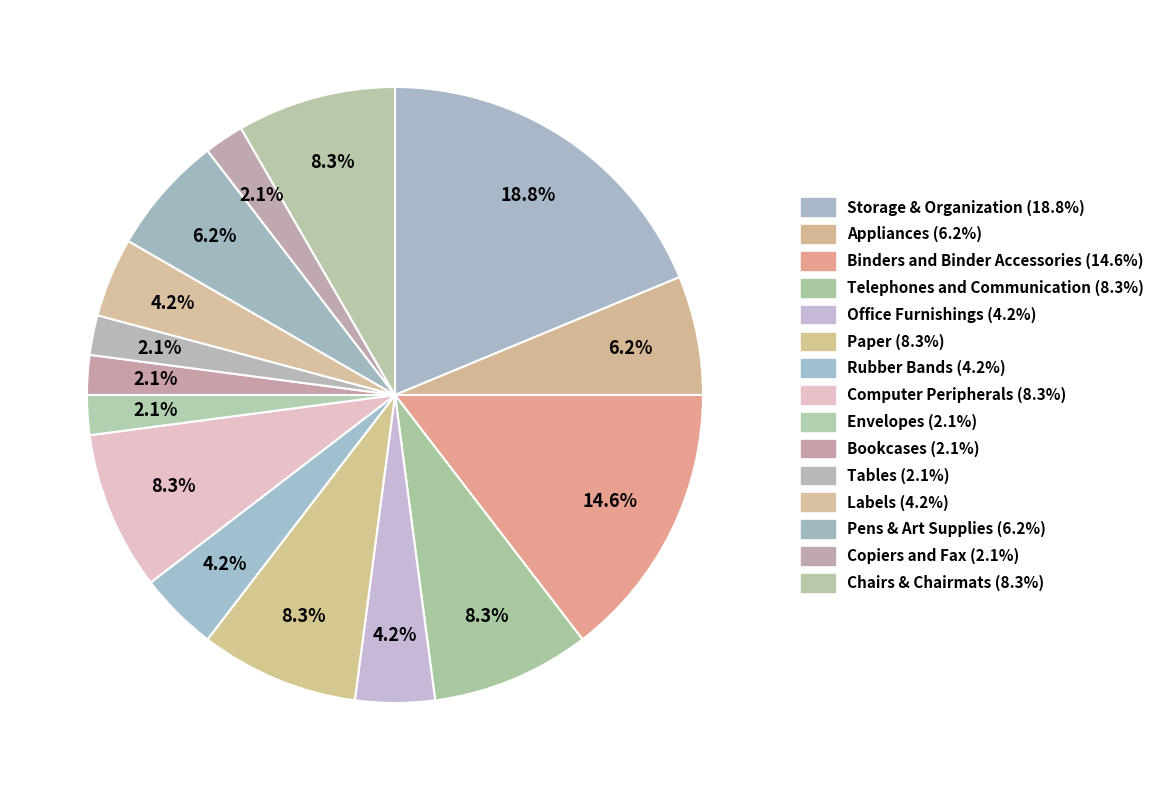

What percentage is the Appliances slice, to the nearest percent?

6%